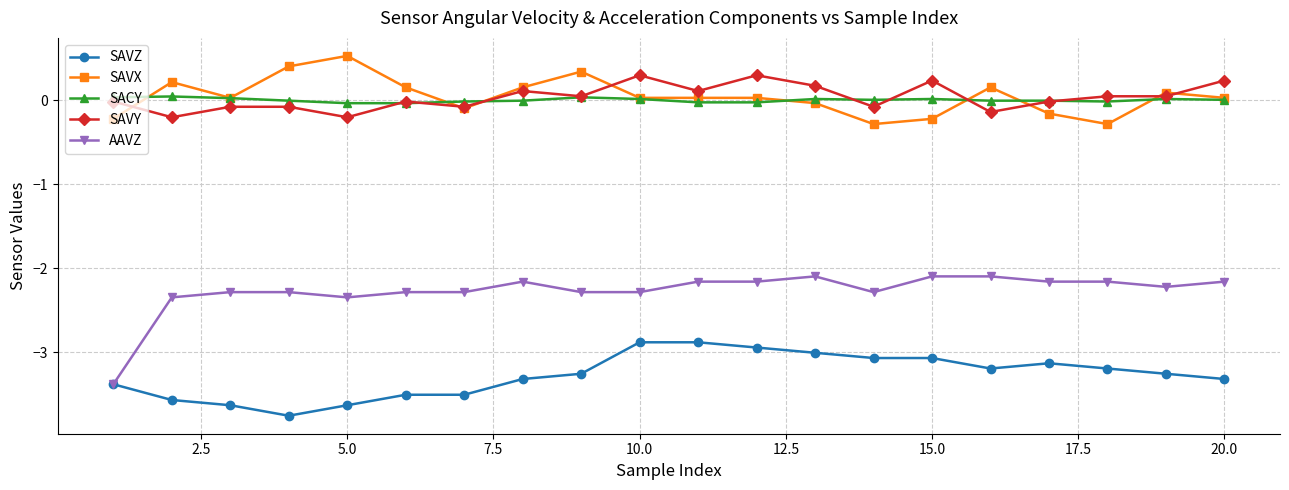

True or false: SAVX has more than 2 interior local peaks.

True